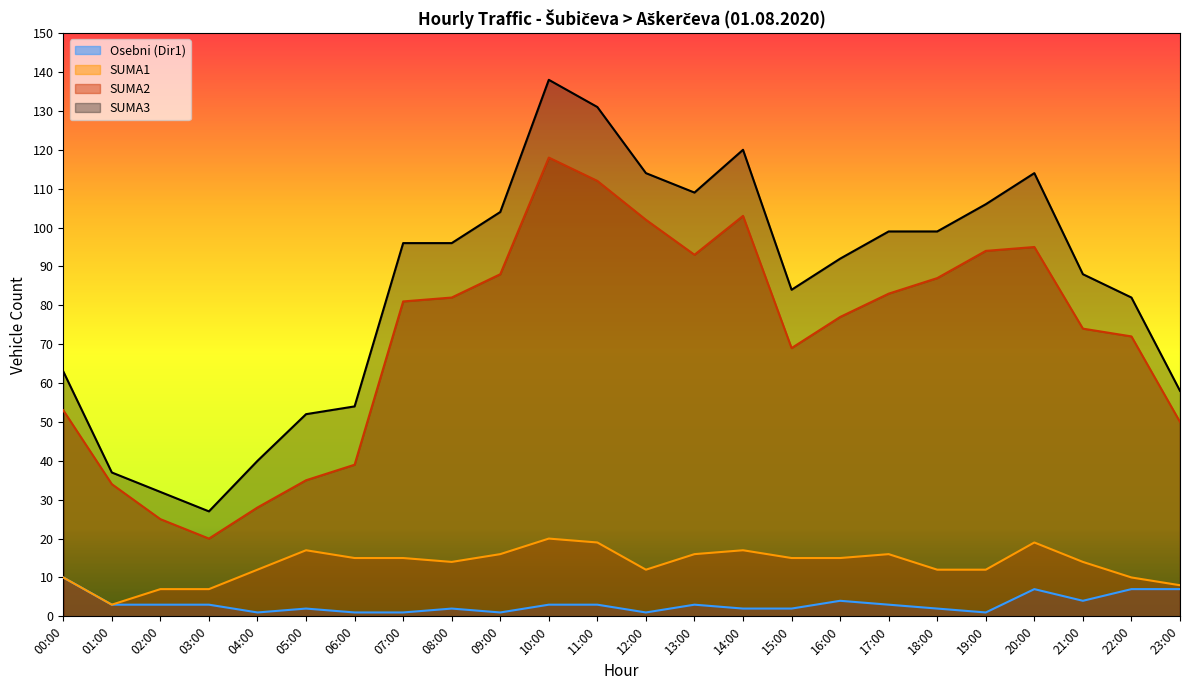

Where is the first local maximum for SUMA1?

05:00